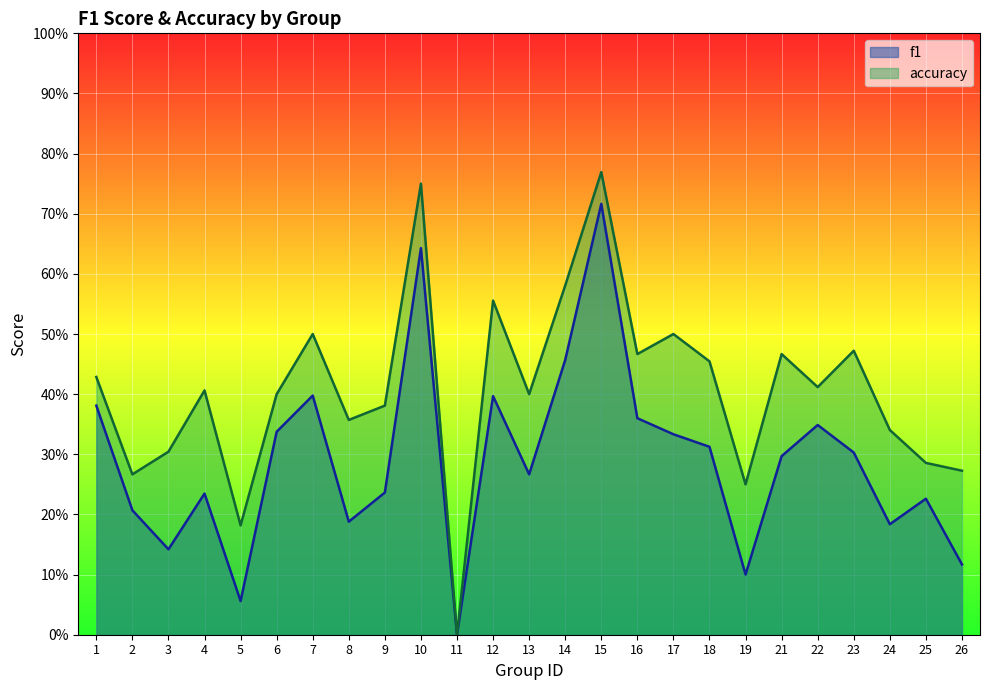

Does the chart display data point markers on the line(s)?

No